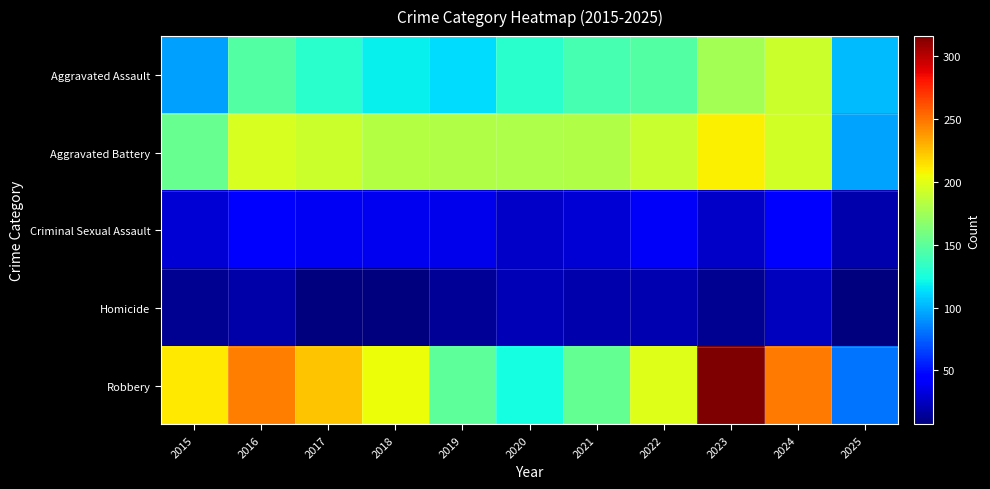

At which category is the sum across all series the highest?

2023